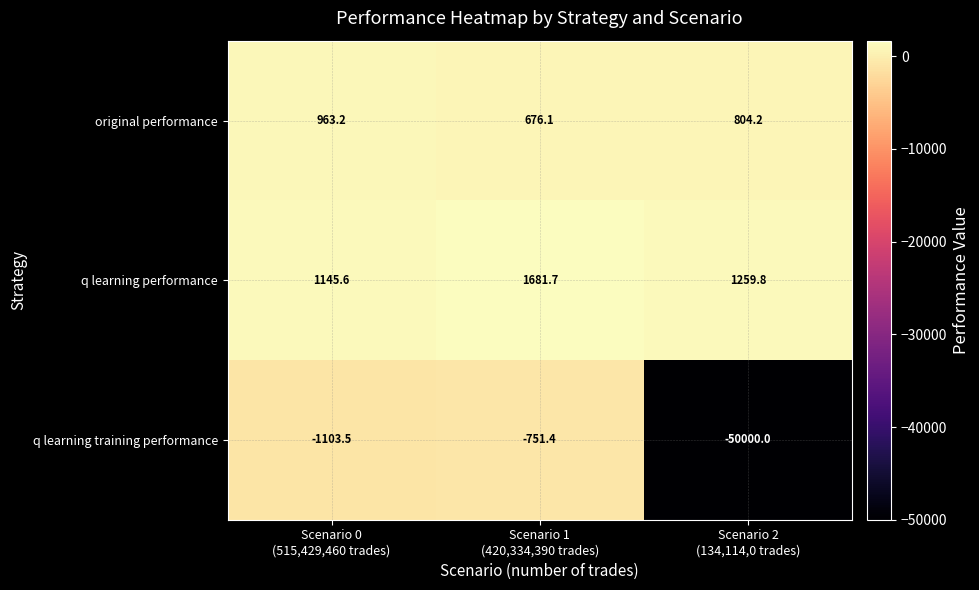

What is the sum of all q learning performance values?

4087.1